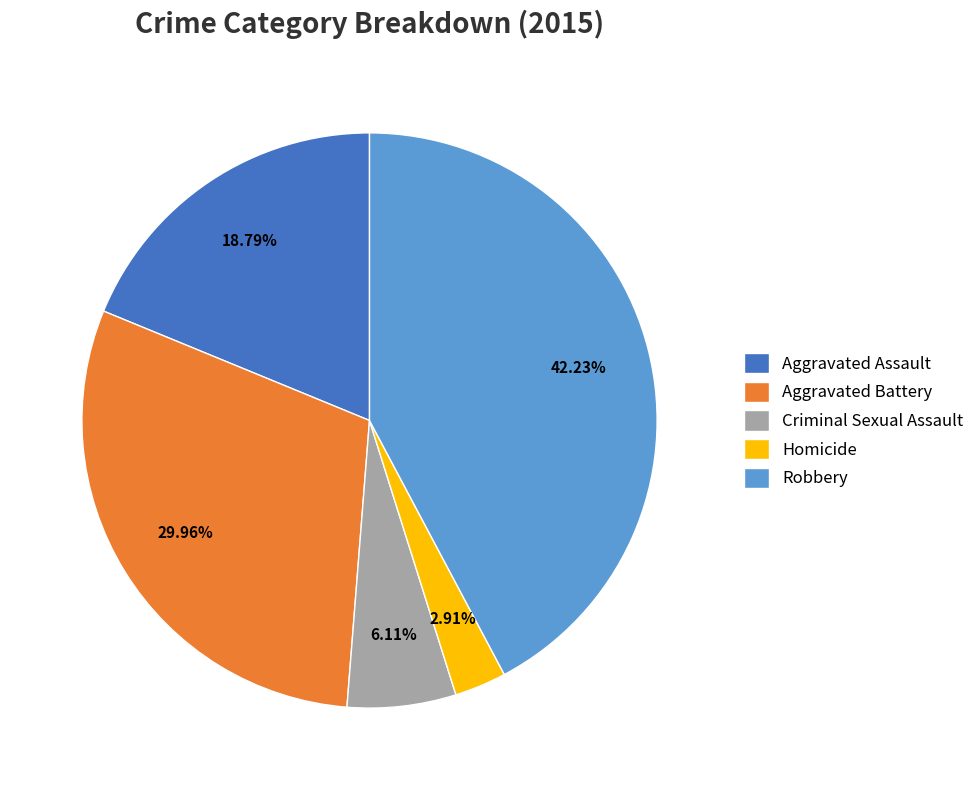

To the nearest percent, what is the difference between the Aggravated Battery and Robbery slice percentages?

12%